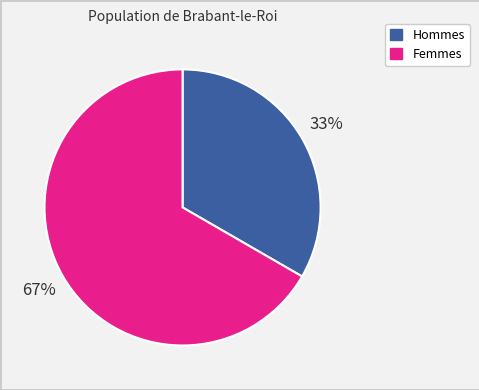

True or false: Femmes accounts for 67% of the total.

True